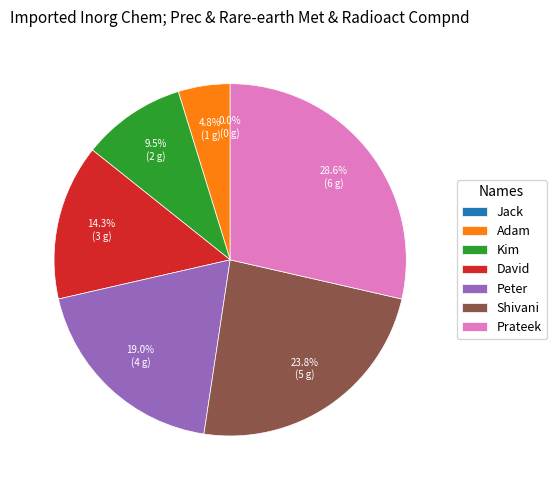

Is there any slice that represents more than half of the pie?

No